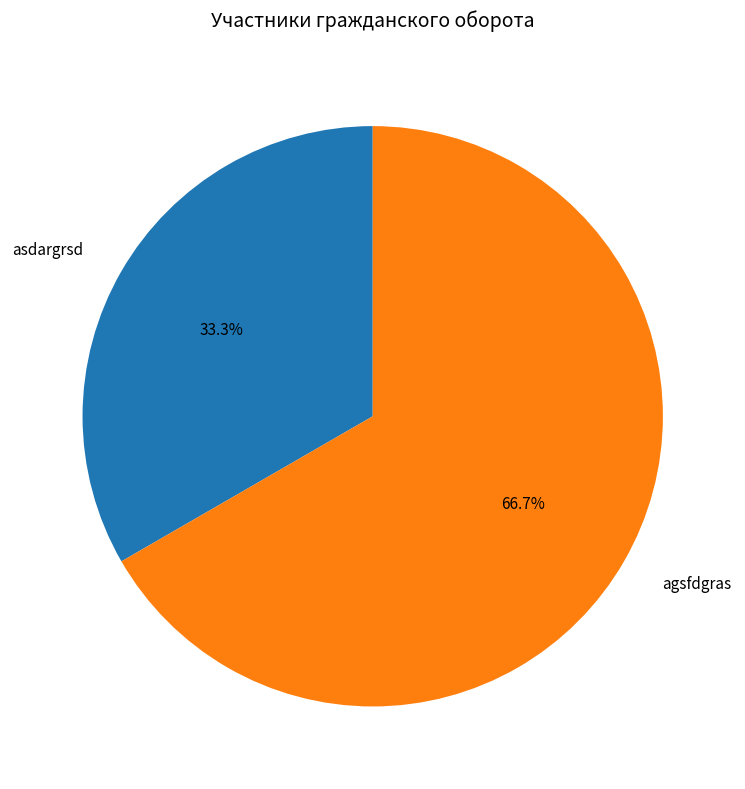

To the nearest percent, what is the difference between the asdargrsd and agsfdgras slice percentages?

33%